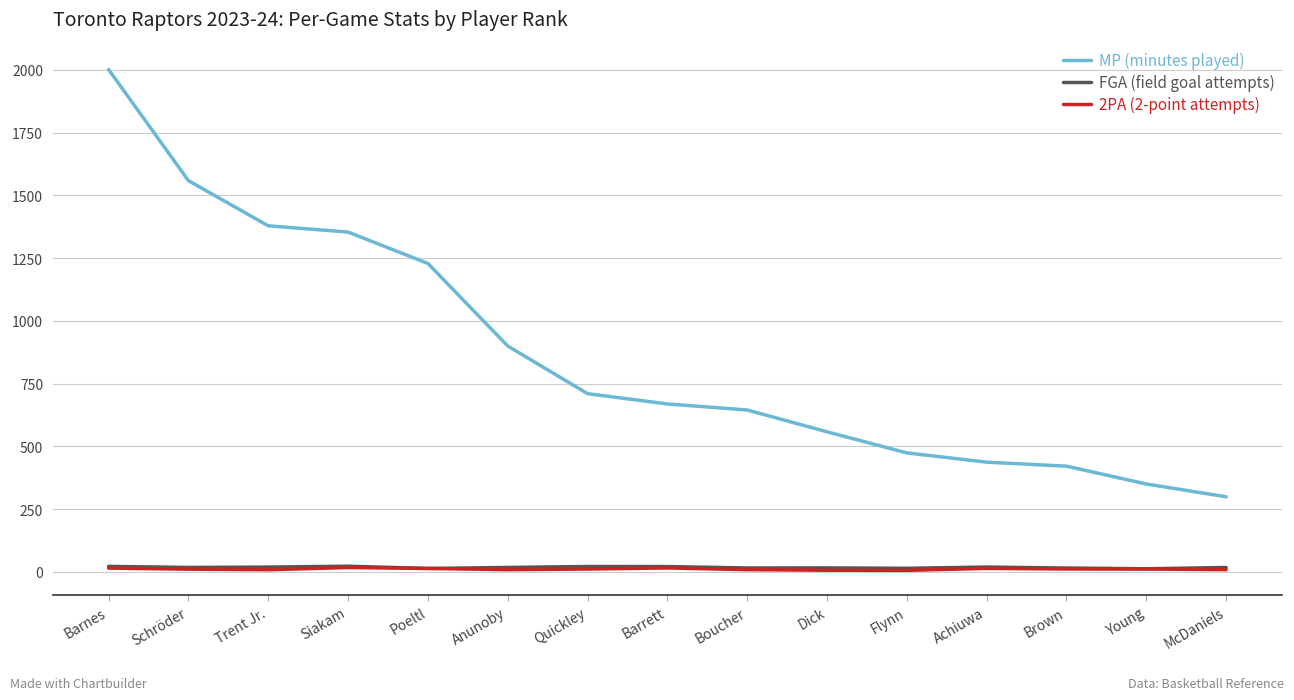

True or false: MP (minutes played) and FGA (field goal attempts) cross at least once.

False